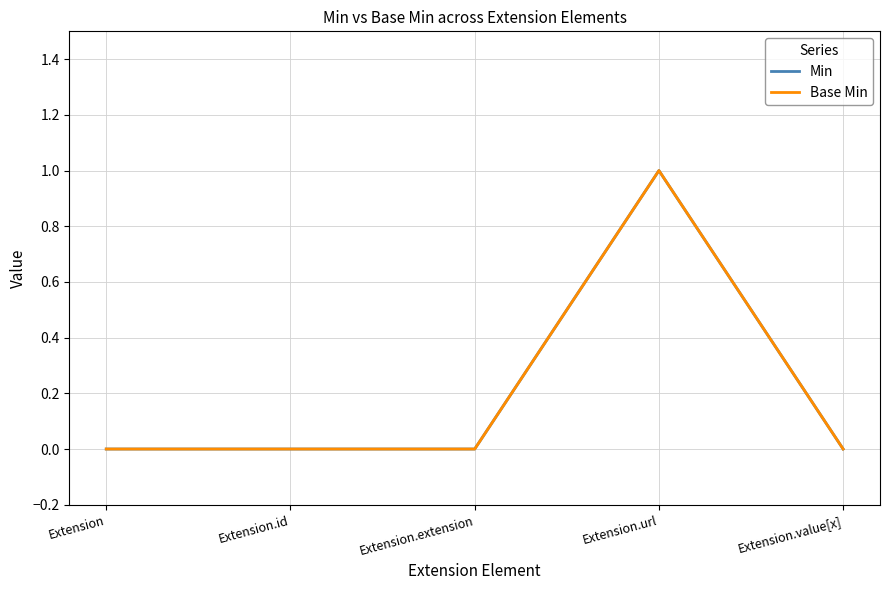

Is this an area chart (filled region under the line)?

No